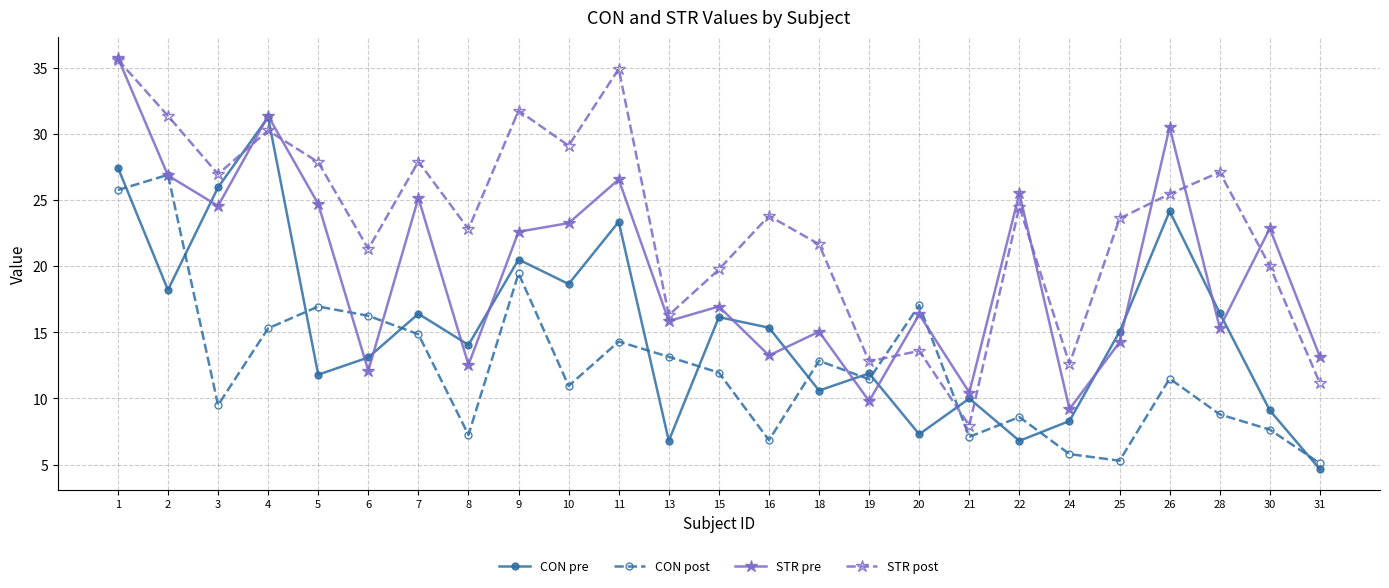

In STR post, how many points are higher than both neighbors (excluding endpoints)?

8